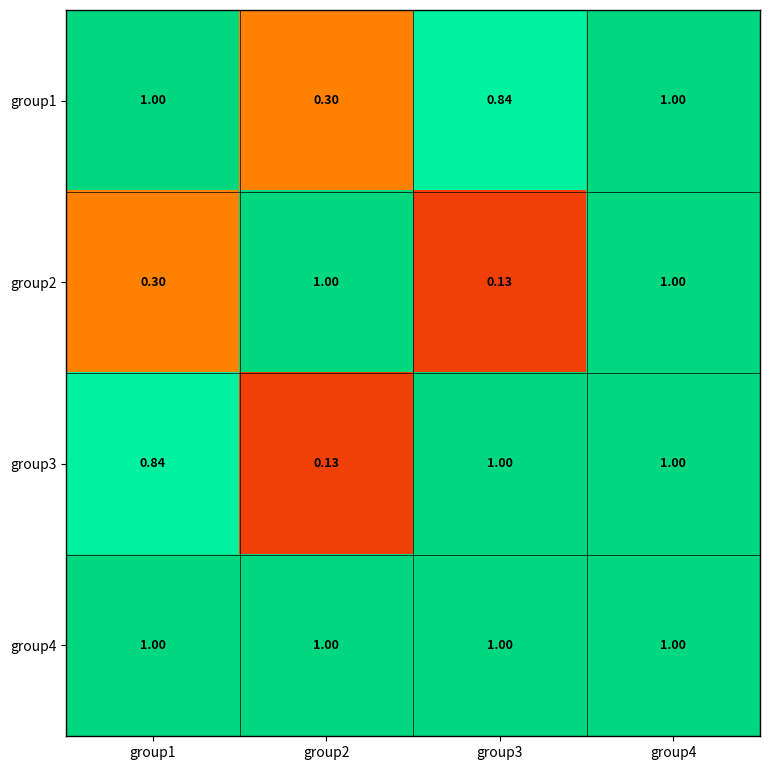

Is the value of group3 at group1 greater than the value of group4 at group1?

No